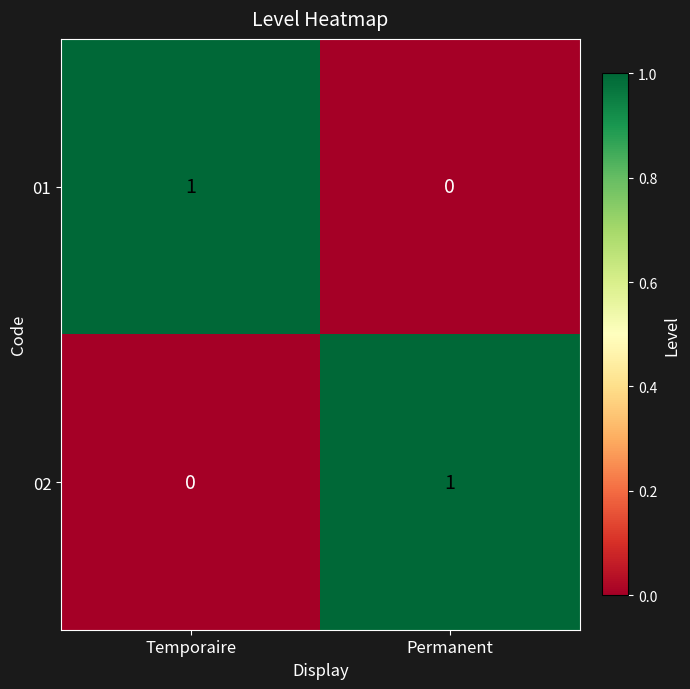

At which label is 01 closest to 0?

Permanent